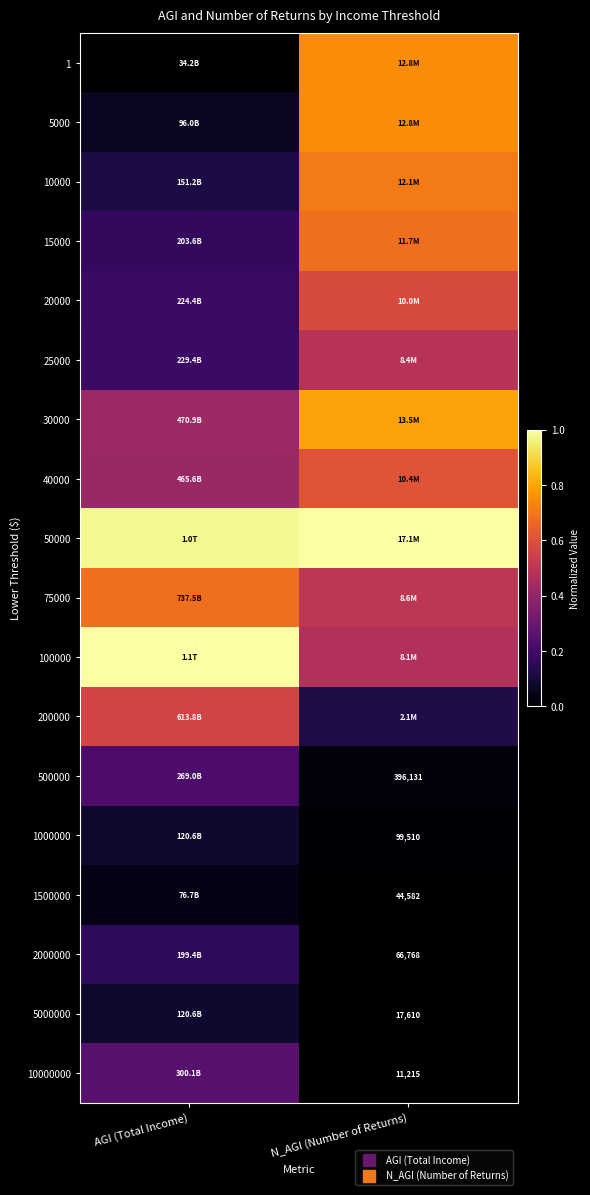

How many distinct data groups are displayed?

18